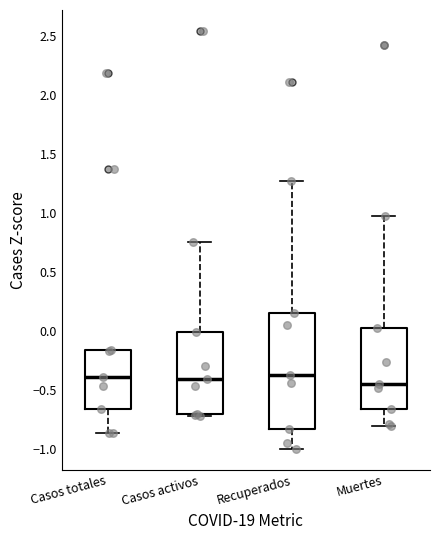

Reading left to right, read every box against the y-axis: the position of its median line, the range the box covers, and the ends of its whiskers. The values are not printed on the chart, so give them approximately, as read against the axis.

Casos totales: median -0.40, box -0.65 to -0.15, whiskers -0.85 to -0.15
Casos activos: median -0.40, box -0.70 to 0.00, whiskers -0.70 (just below the box's lower edge) to 0.75
Recuperados: median -0.40, box -0.85 to 0.15, whiskers -1.00 to 1.25
Muertes: median -0.45, box -0.65 to 0.00, whiskers -0.80 to 1.00